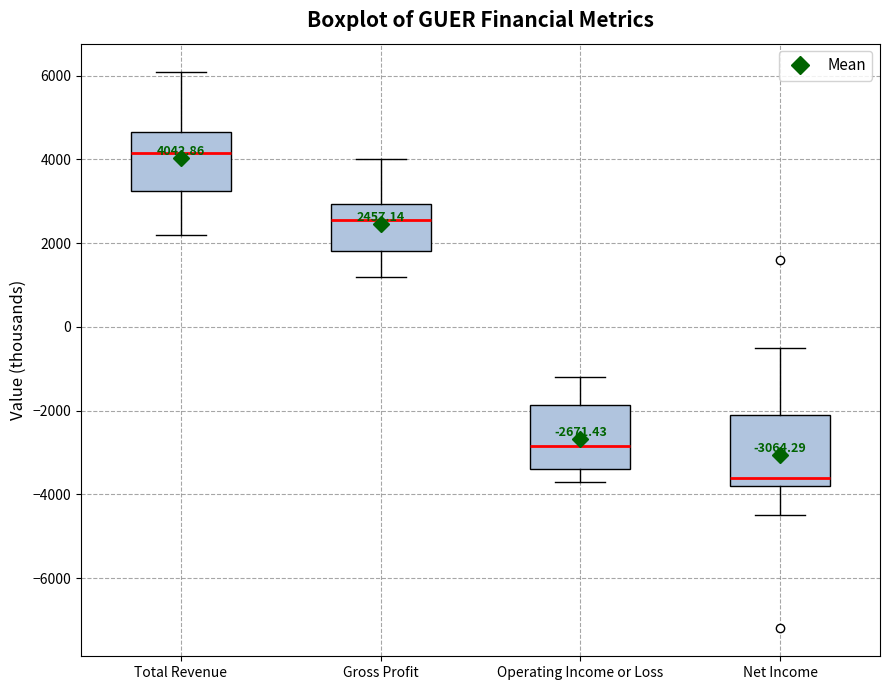

Which box has the highest median line?

Total Revenue